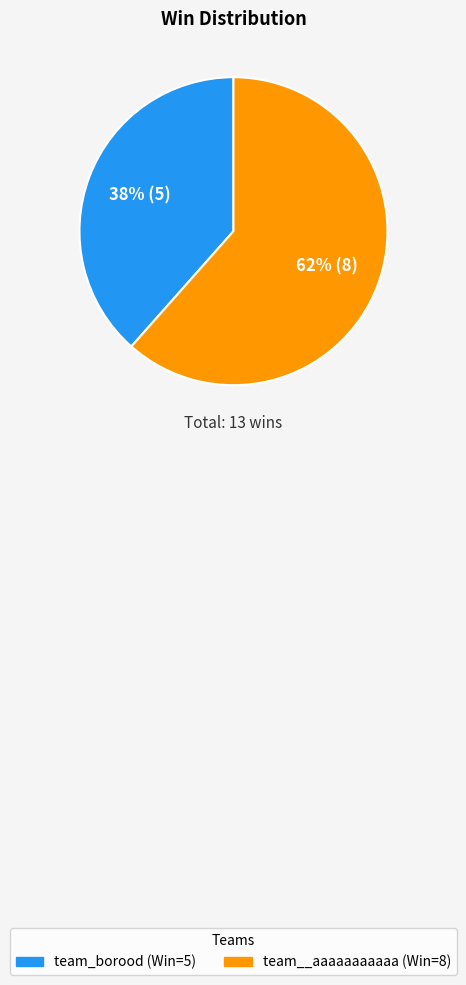

Which slice represents more than half of the pie?

team__aaaaaaaaaaa